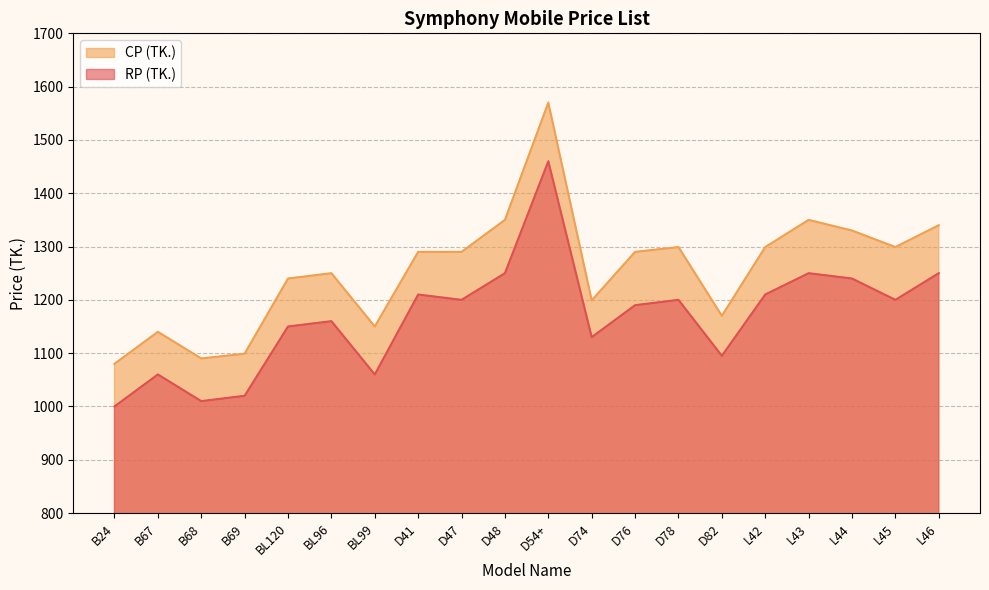

Where does the RP (TK.) series first go above 1200?

D41